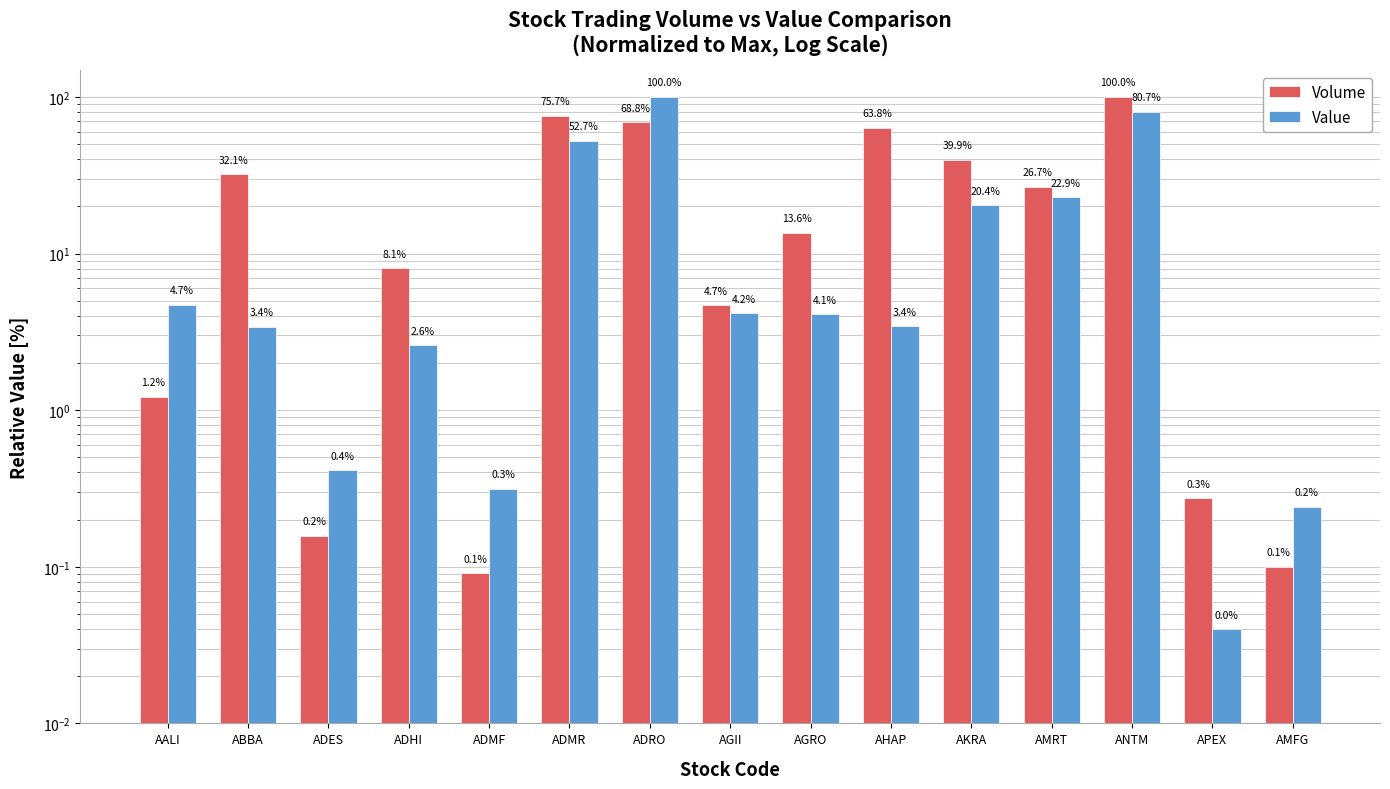

Is it true that Value equals 20.4 at AKRA?

True